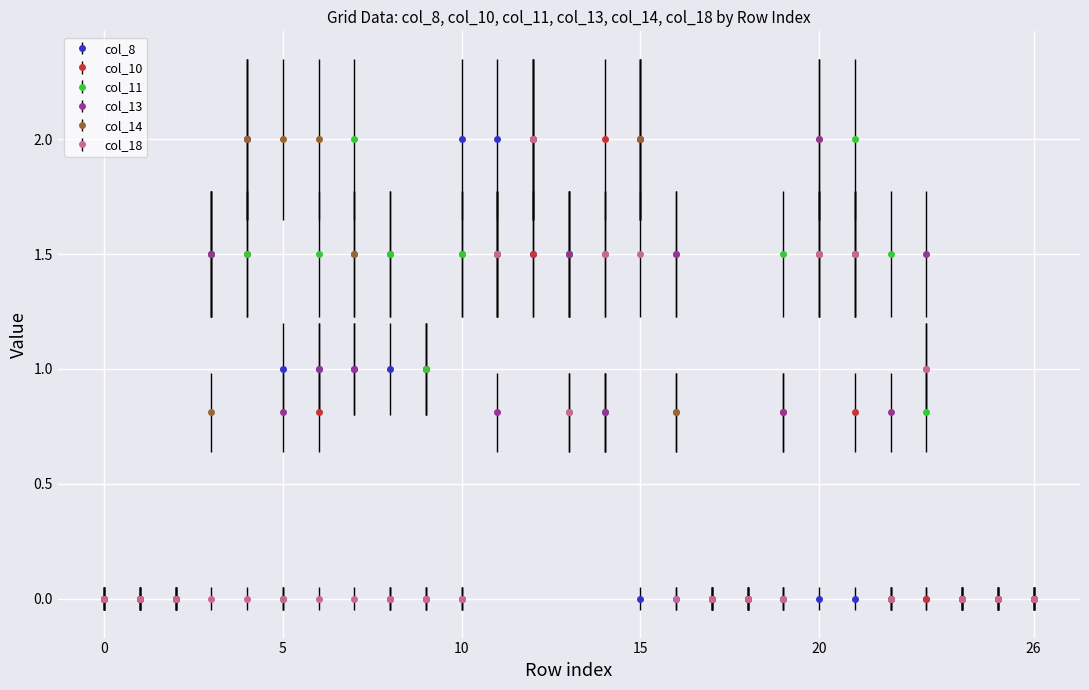

What is the value of the col_11 point at the 21st from the left?

2.0